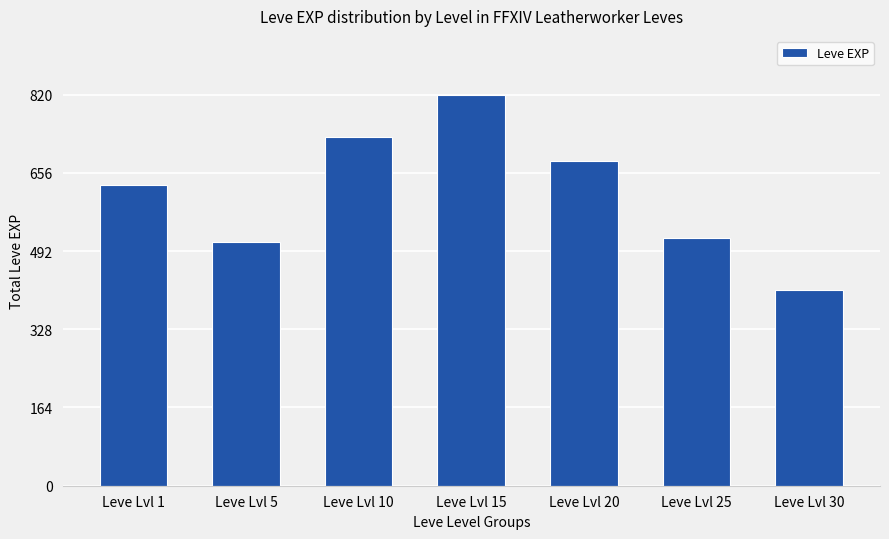

Where is the data nearest to the value 615?

Leve Lvl 1